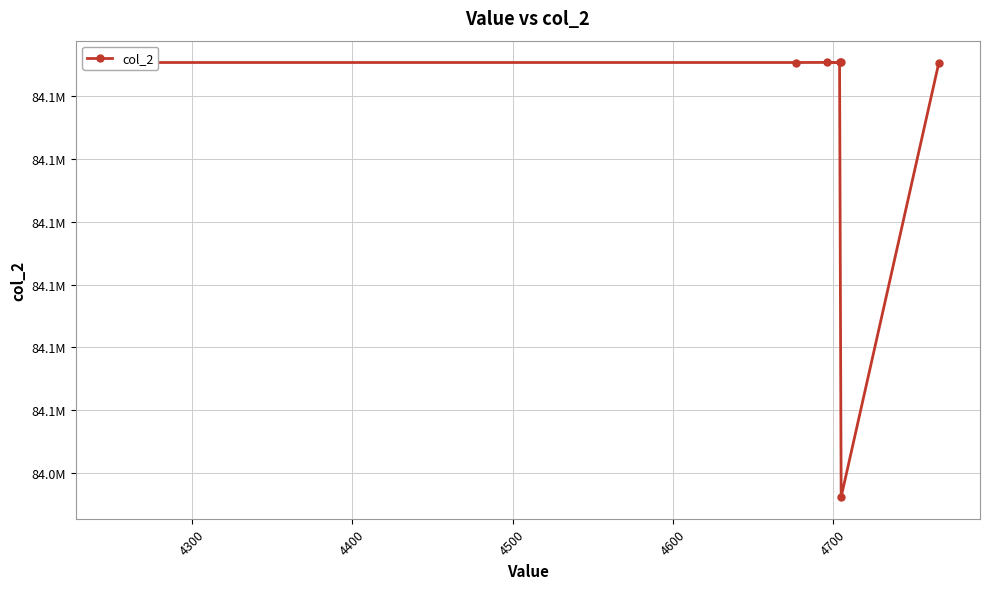

The value at 4800 is 35925024. True or false?

False